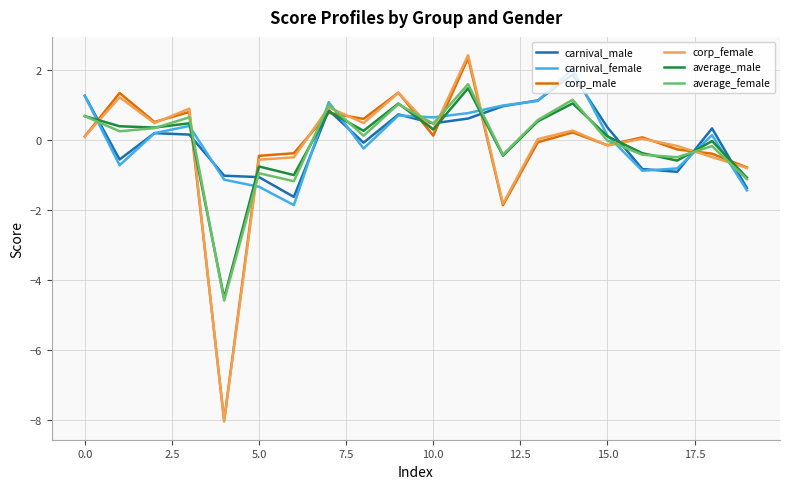

What is the smallest value displayed?

-8.0